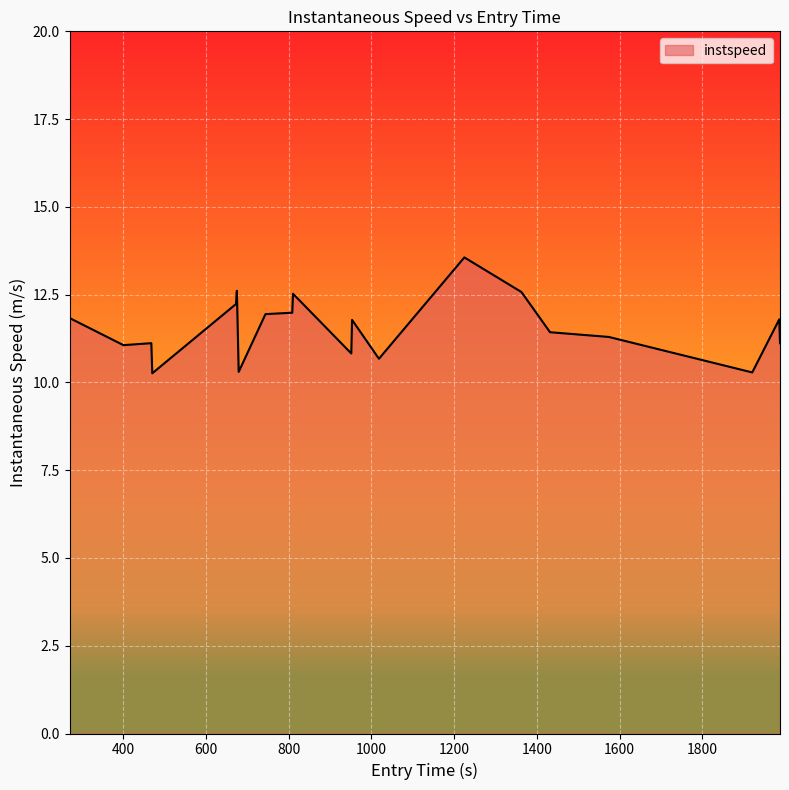

What is the smallest value displayed?

10.3